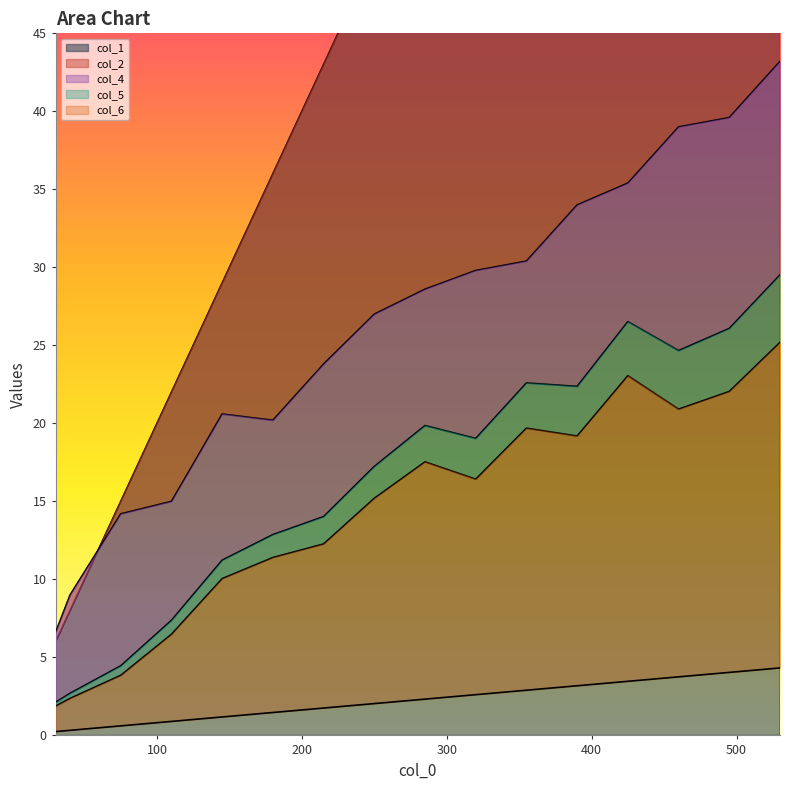

How many lines are shown in the chart?

5